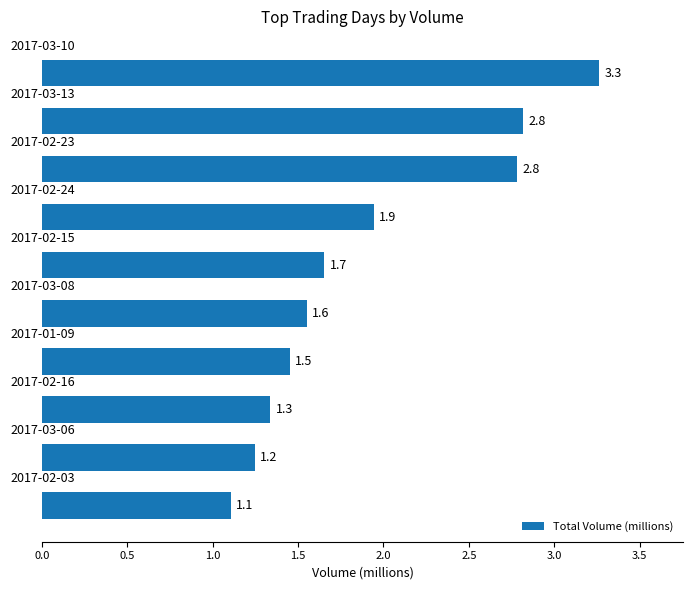

What is the value of the 2nd bar from the top?

2.8